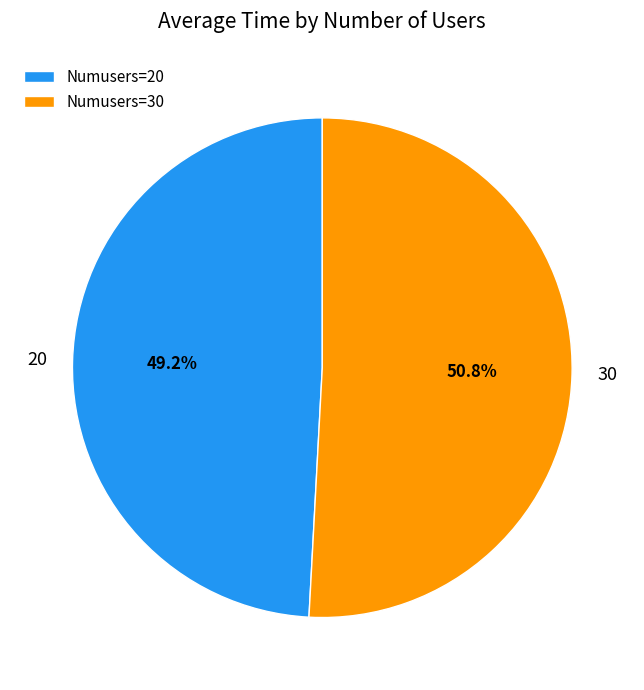

Rank the categories by value from highest to lowest.

Numusers=30, Numusers=20